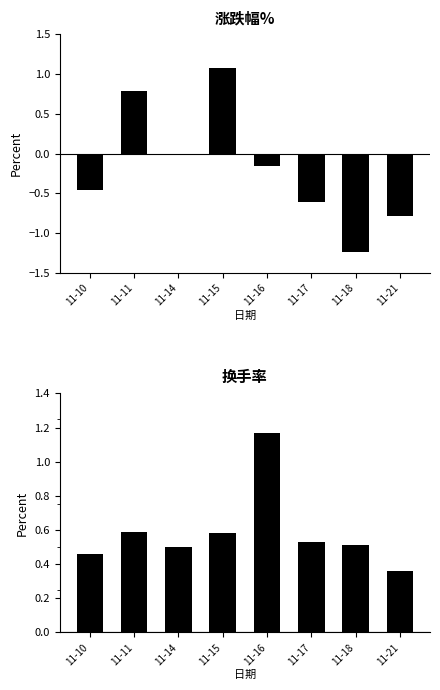

List the series in order of their overall mean, highest first.

换手率, 涨跌幅%